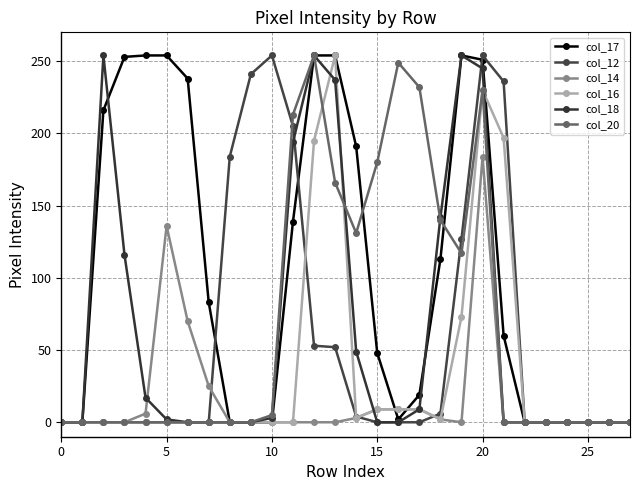

How many series are shown in this chart?

6